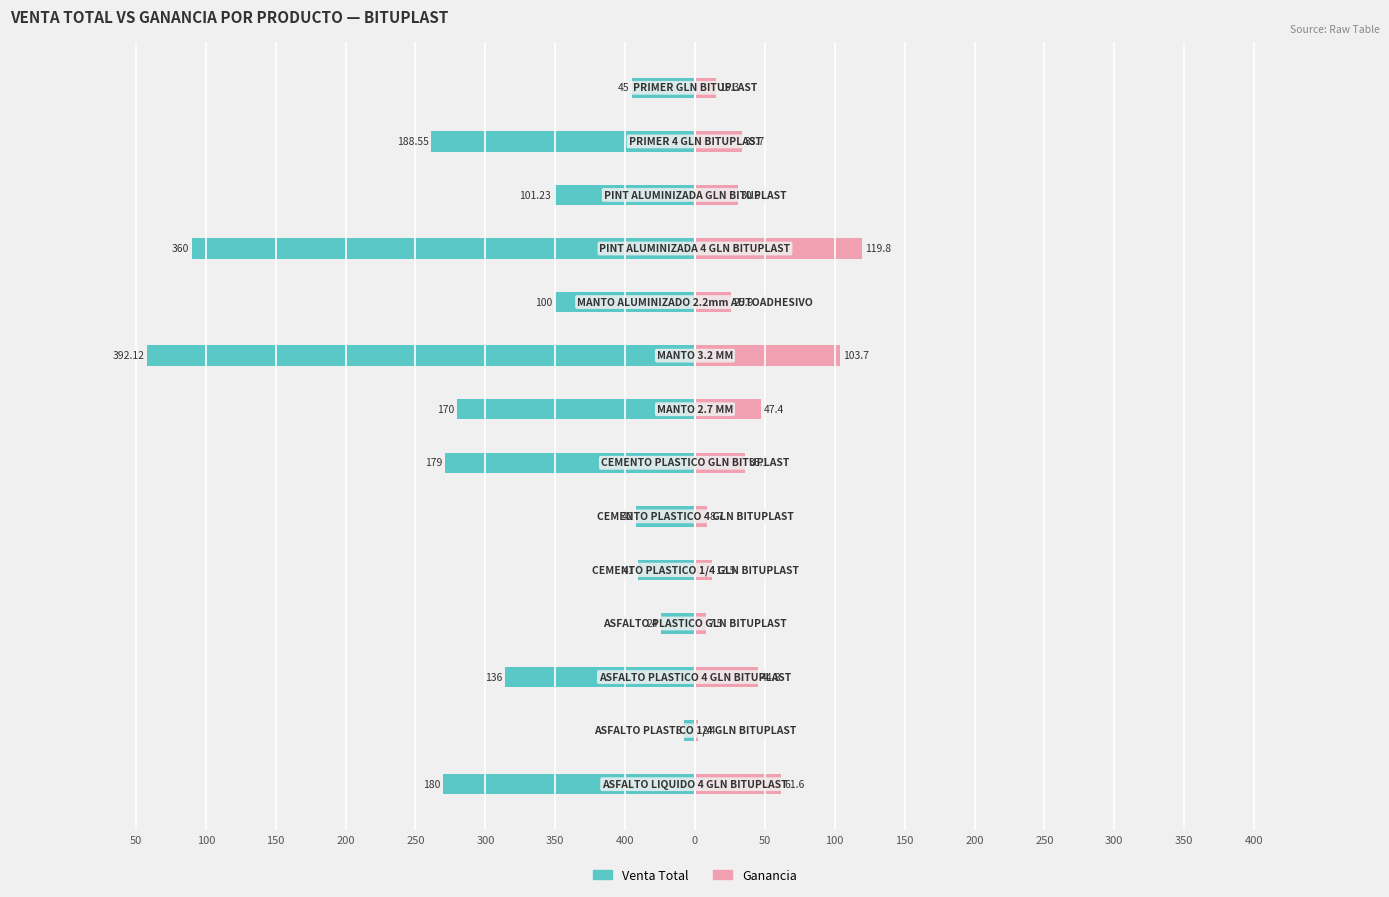

What is the difference between the maximum and minimum values in the Venta Total series?

384.1